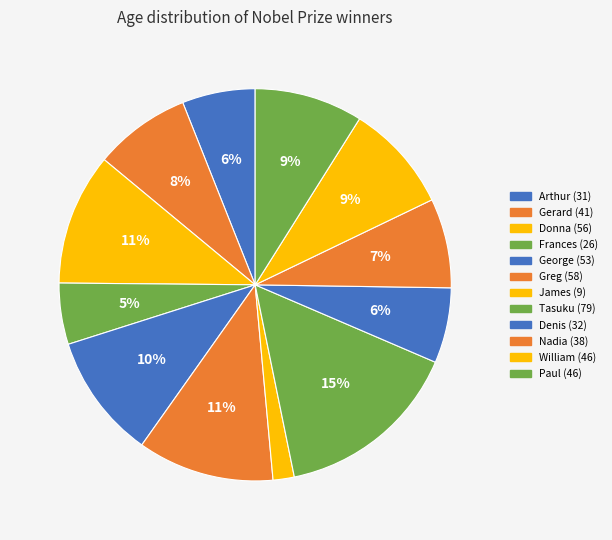

Count the number of slices in the pie.

12